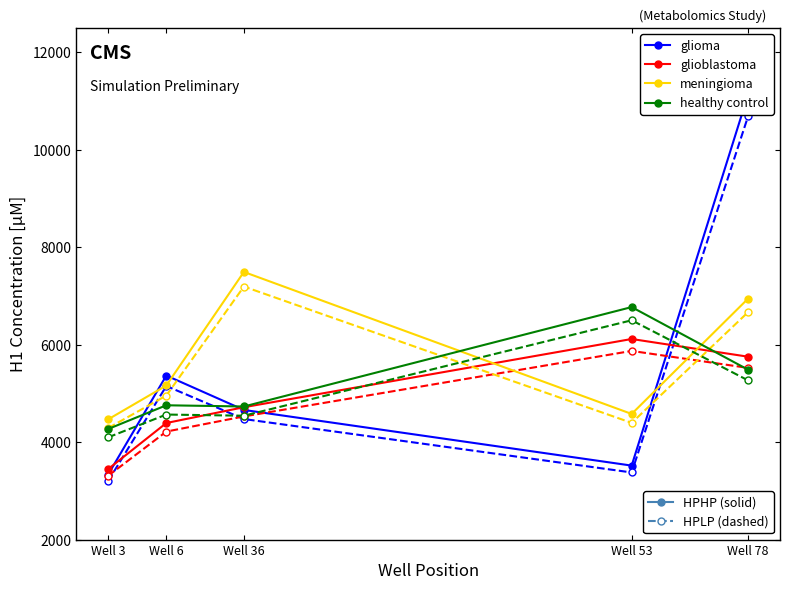

At which category is the sum across all series the highest?

Well 78